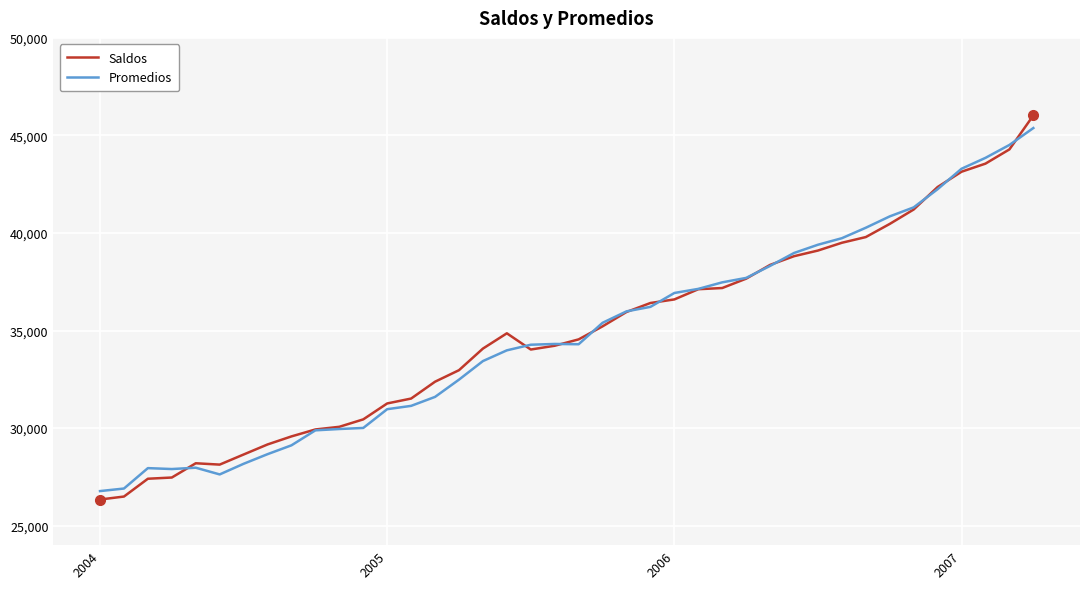

What is the lowest value of the Saldos series?

26339